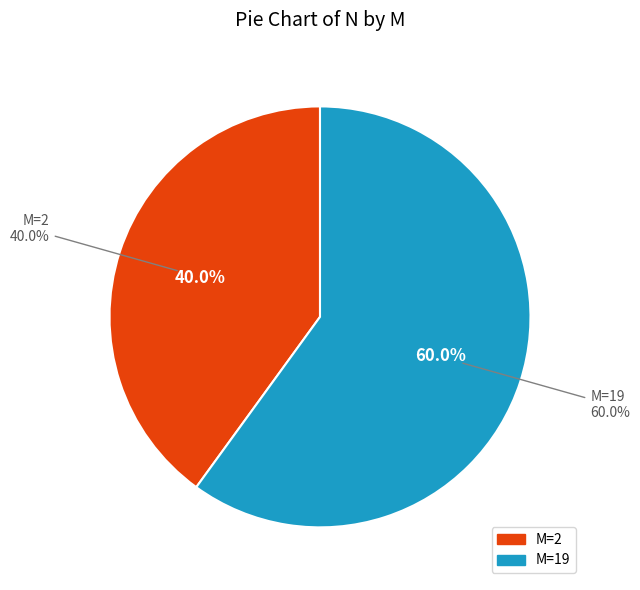

Does 2 account for over 50% of the chart?

No